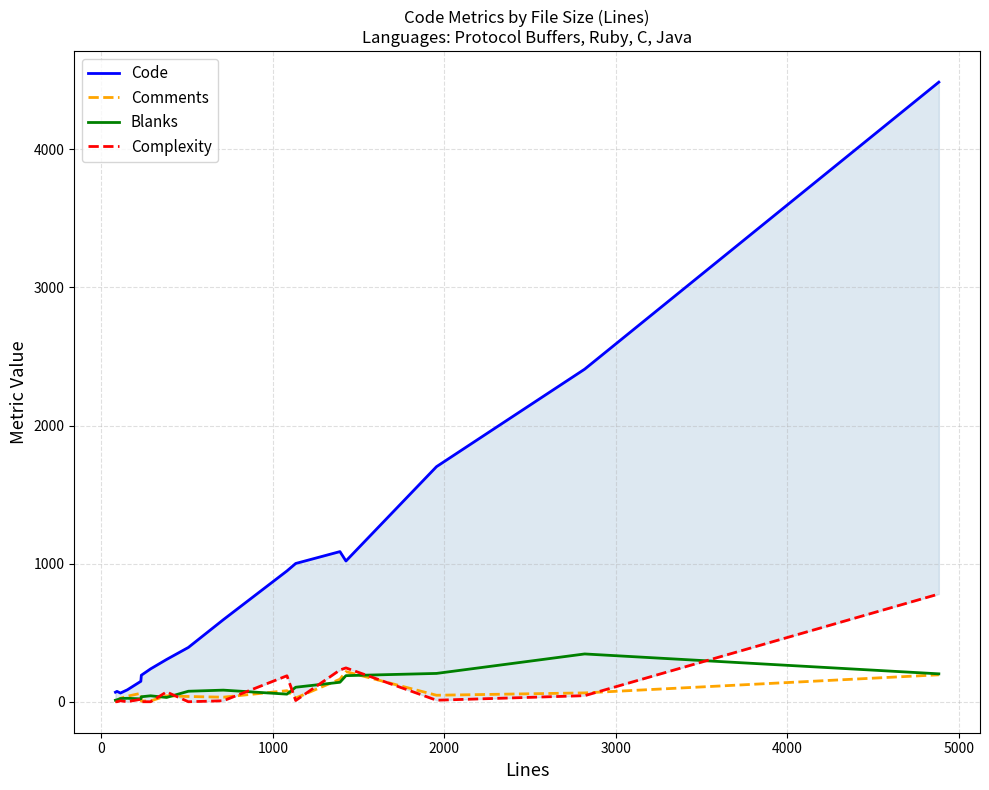

True or false: Complexity and Blanks intersect in this chart.

True